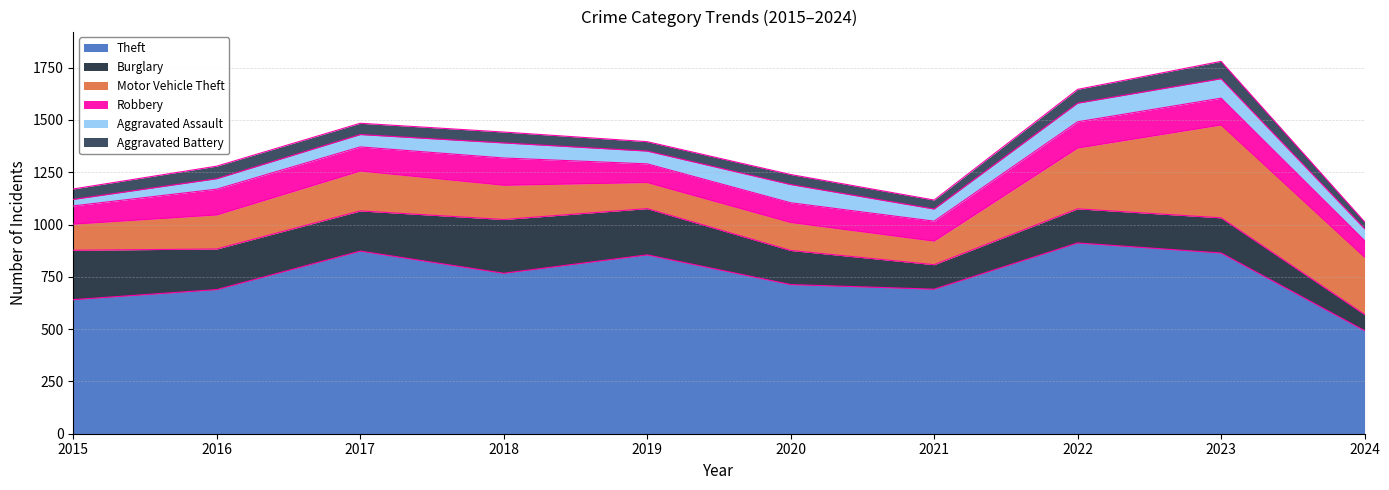

What is the value of the Burglary point at the 10th from the left?

77